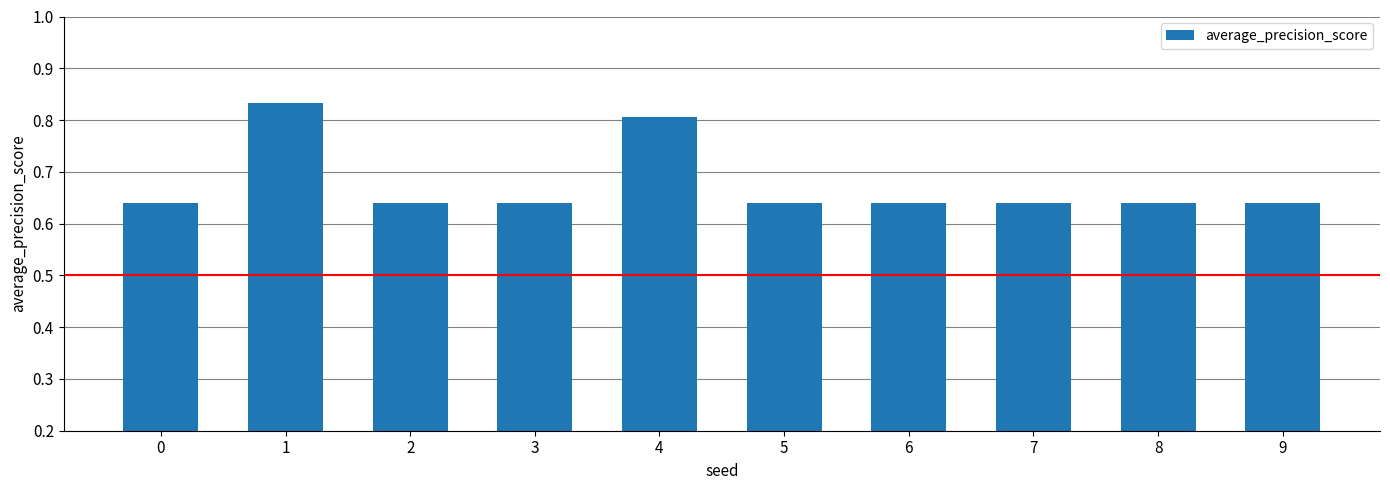

What is the average value?

0.7